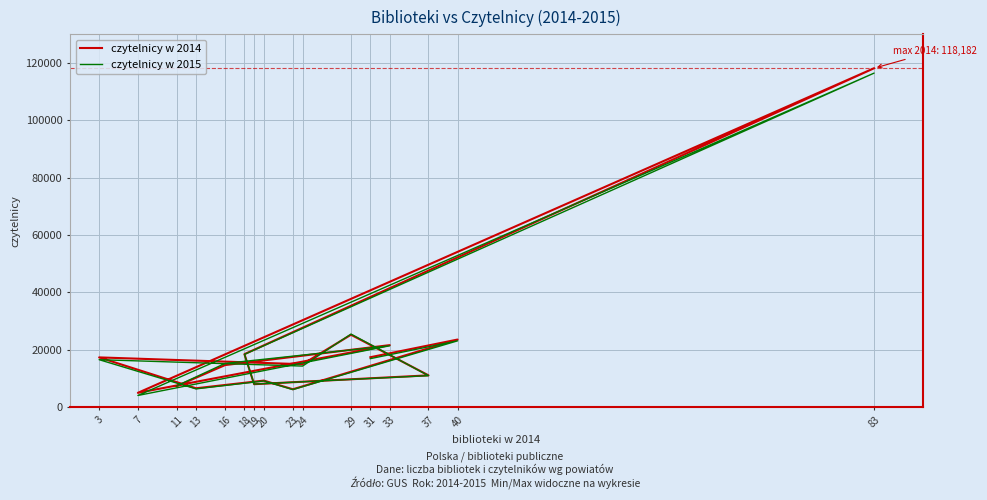

What is the difference between the maximum and minimum values in the czytelnicy w 2014 series?

113255